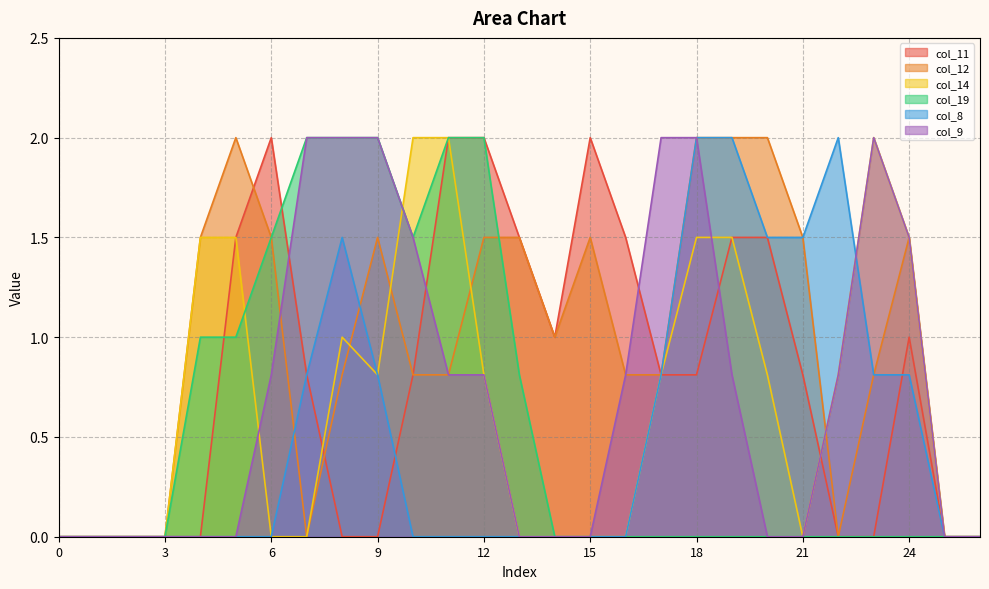

Does the chart display data point markers on the line(s)?

No